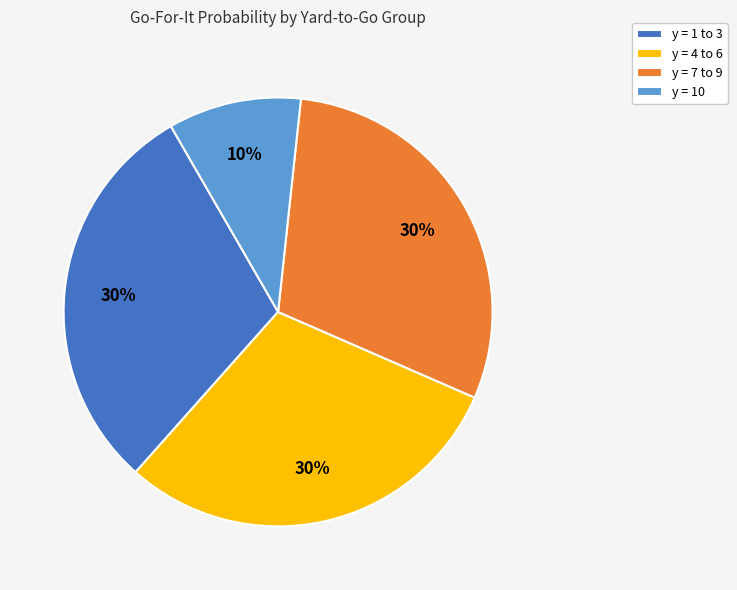

Is it true that y = 10 is 10% of the pie?

True